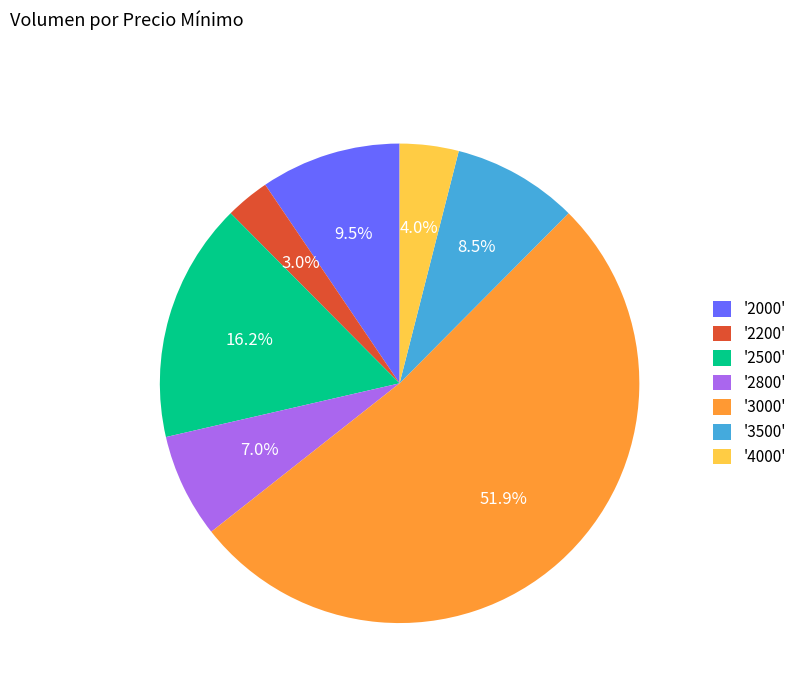

Is there any slice that represents more than half of the pie?

Yes